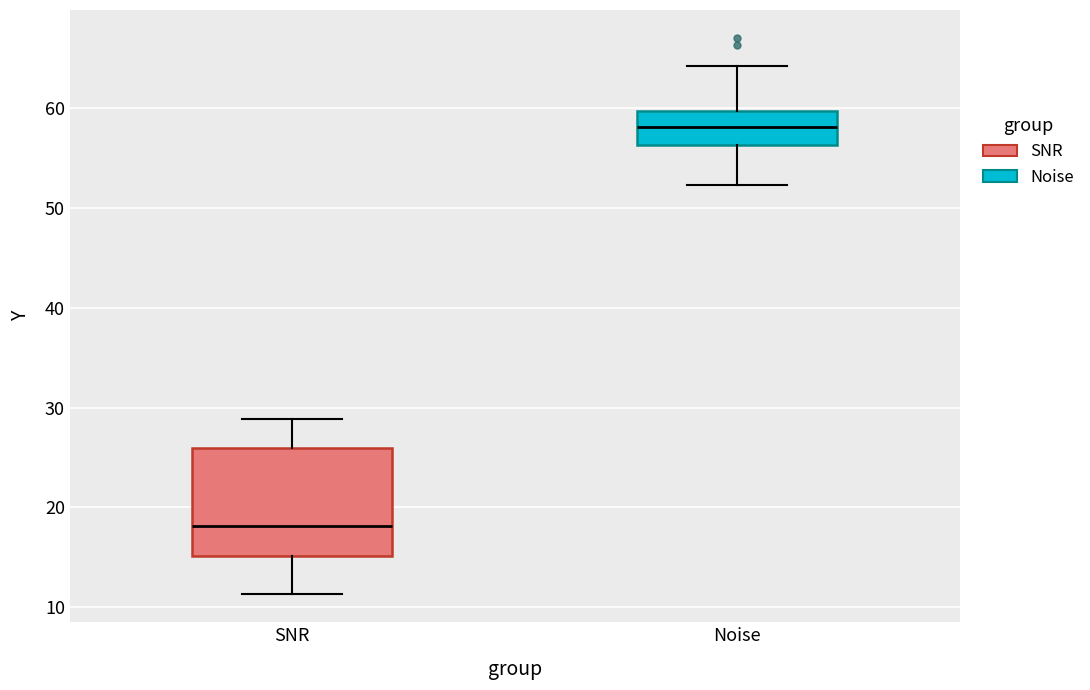

Where is the upper edge of the box for Noise on the y-axis? The values are not printed on the chart, so give them approximately, as read against the axis.

60